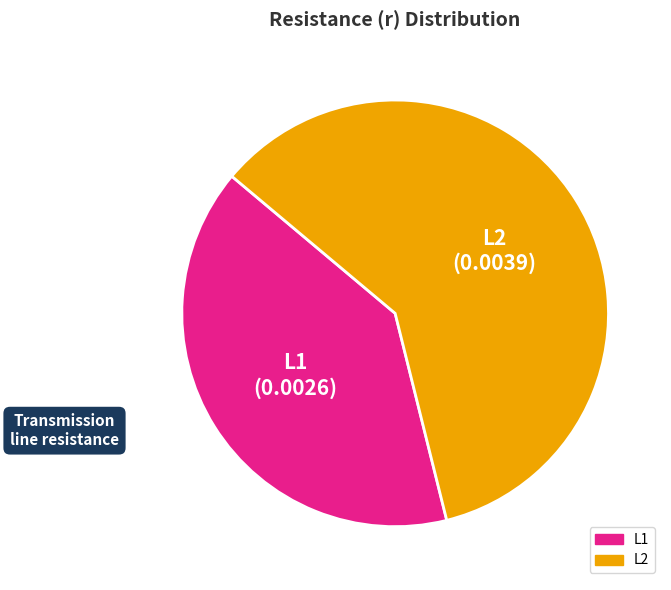

Does L2 account for over 50% of the chart?

Yes